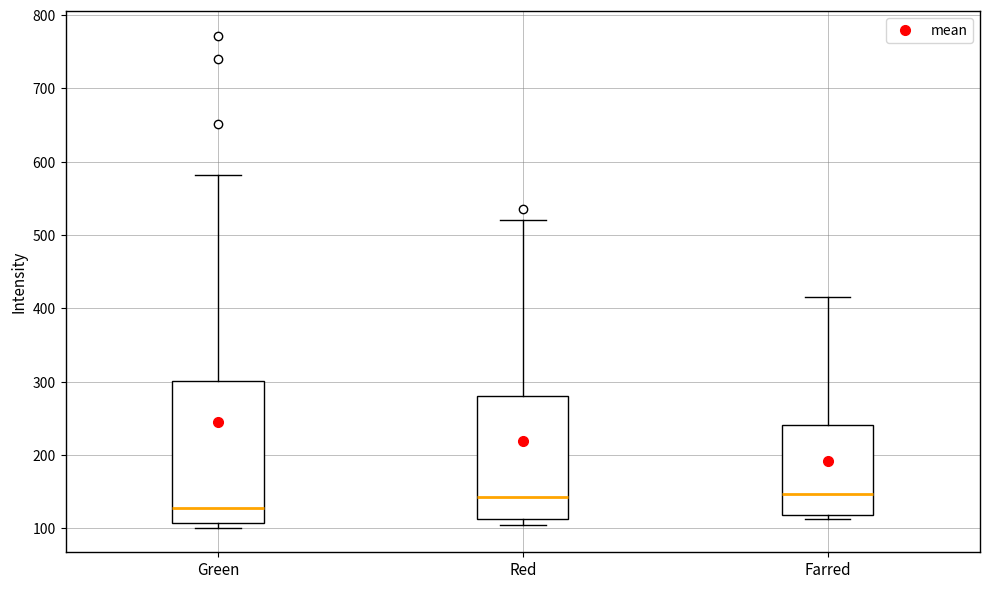

Where is the lower edge of the box for Green on the y-axis? The values are not printed on the chart, so give them approximately, as read against the axis.

110